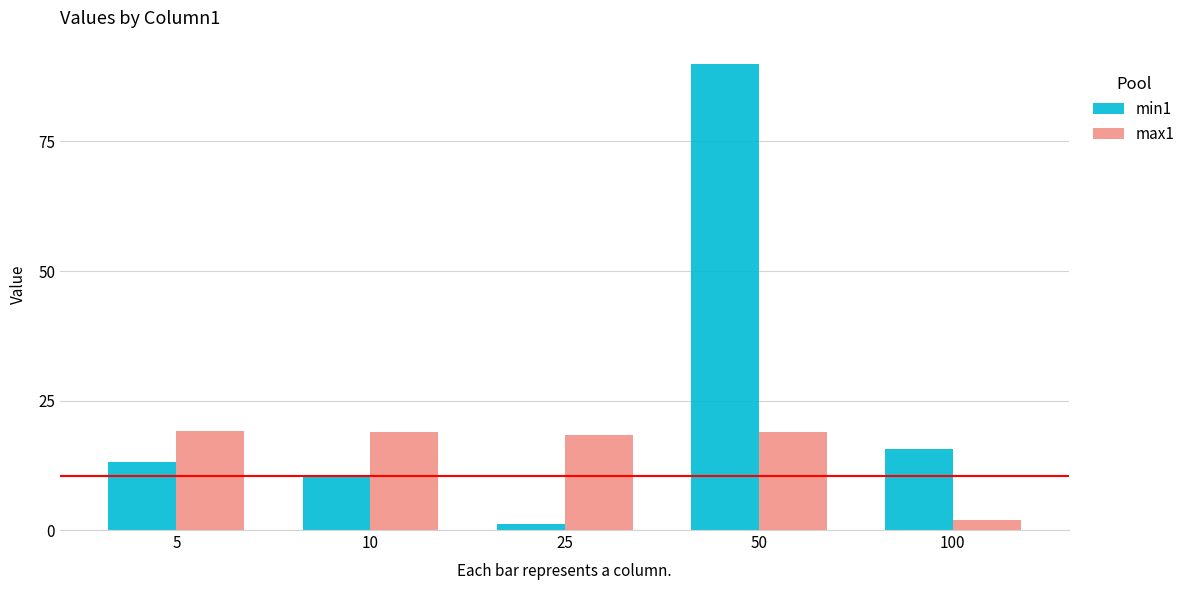

What is the difference between the maximum and minimum values in the min1 series?

88.8